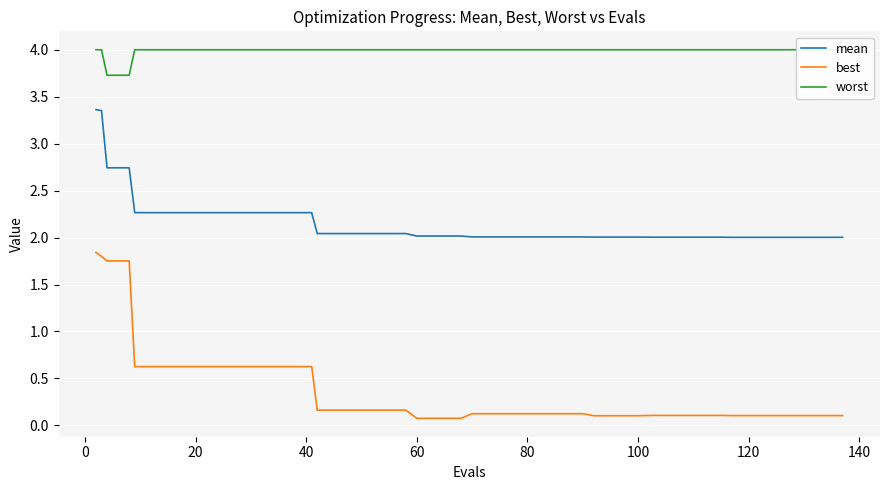

What is the lowest value of the mean series?

2.0